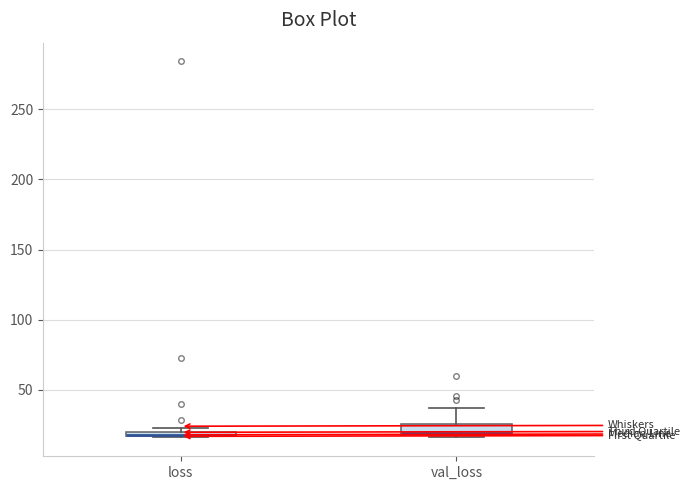

Where is the lower edge of the box for loss on the y-axis? The values are not printed on the chart, so give them approximately, as read against the axis.

15